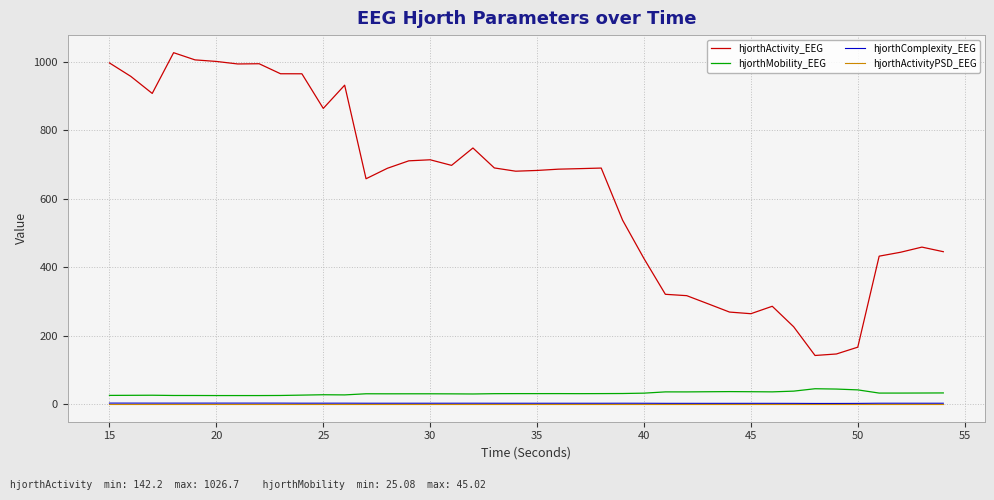

Which series has the largest total across all categories?

hjorthActivity_EEG